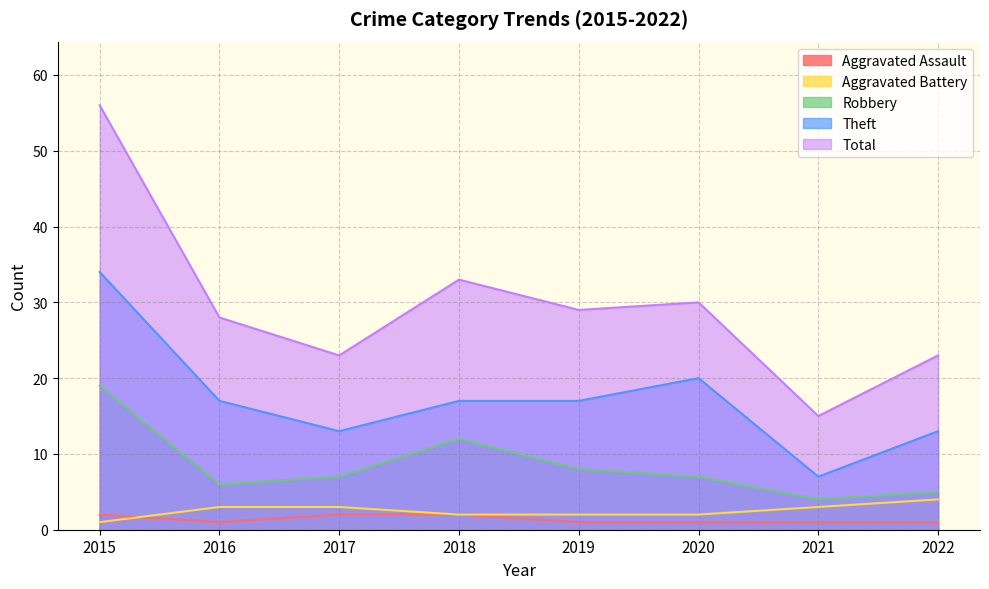

Which series changed the most between 2019 and 2022?

Total